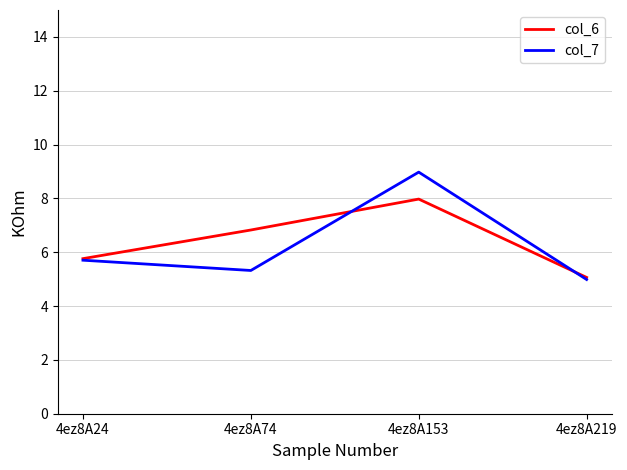

What is the total value across all series at 4ez8A219?

10.1